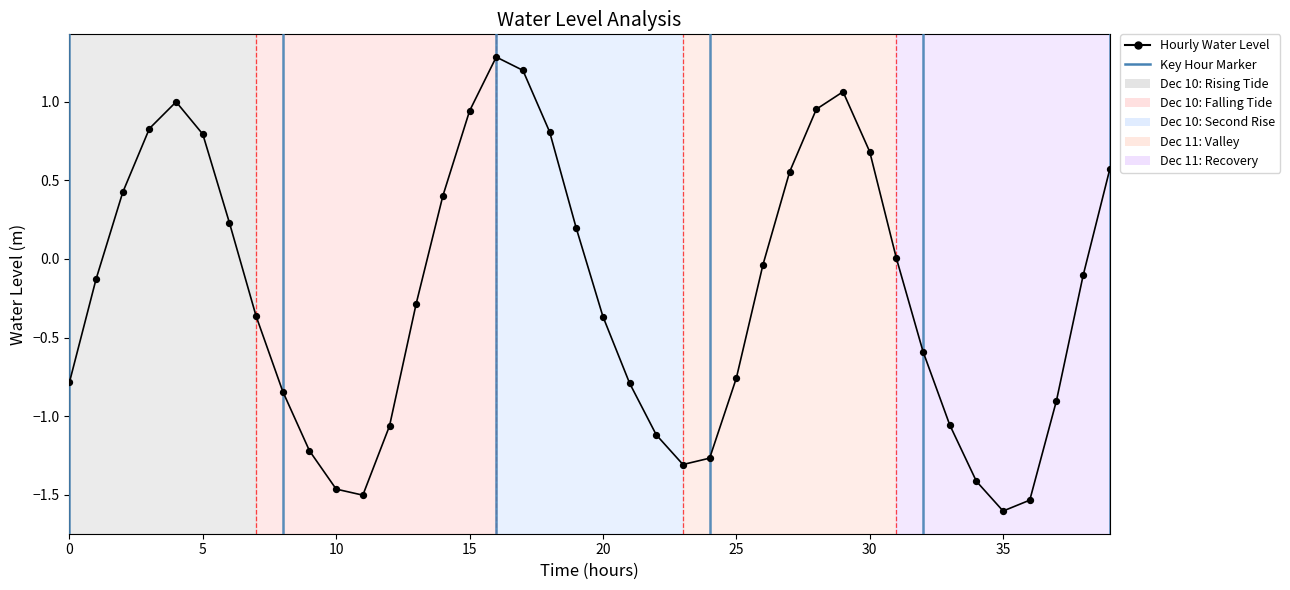

What is the change in value from 2023-12-11 00:00 to 2023-12-11 08:00?

+0.7